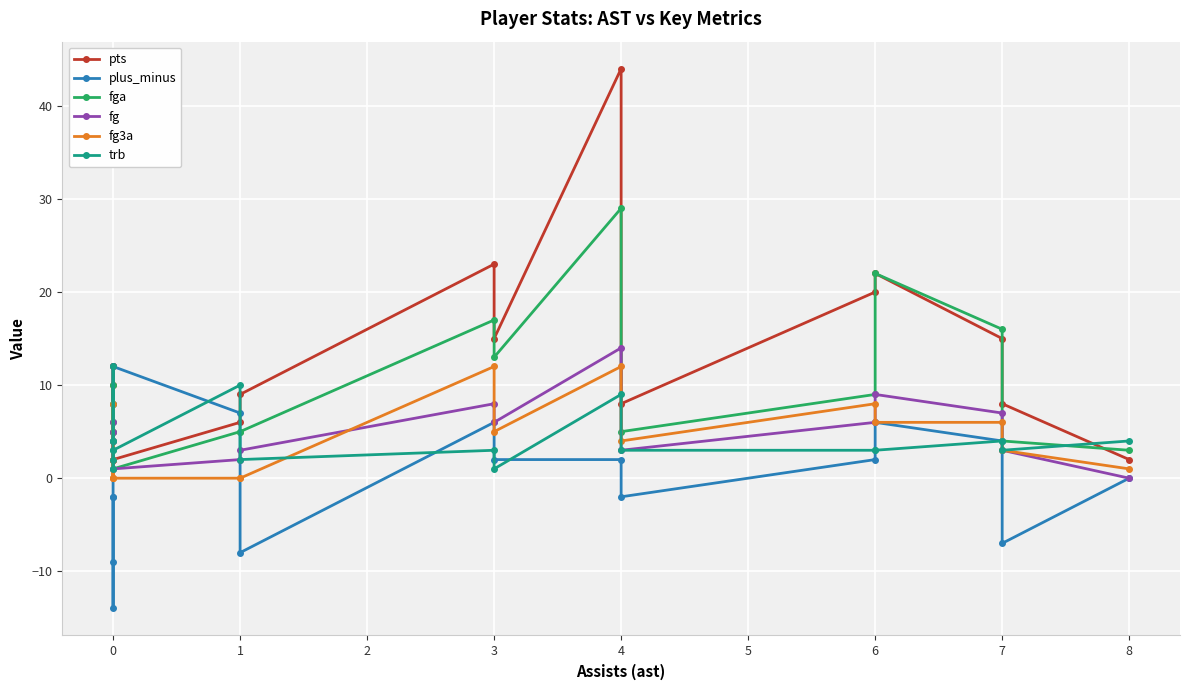

How many interior local peaks does the fg3a series have?

4